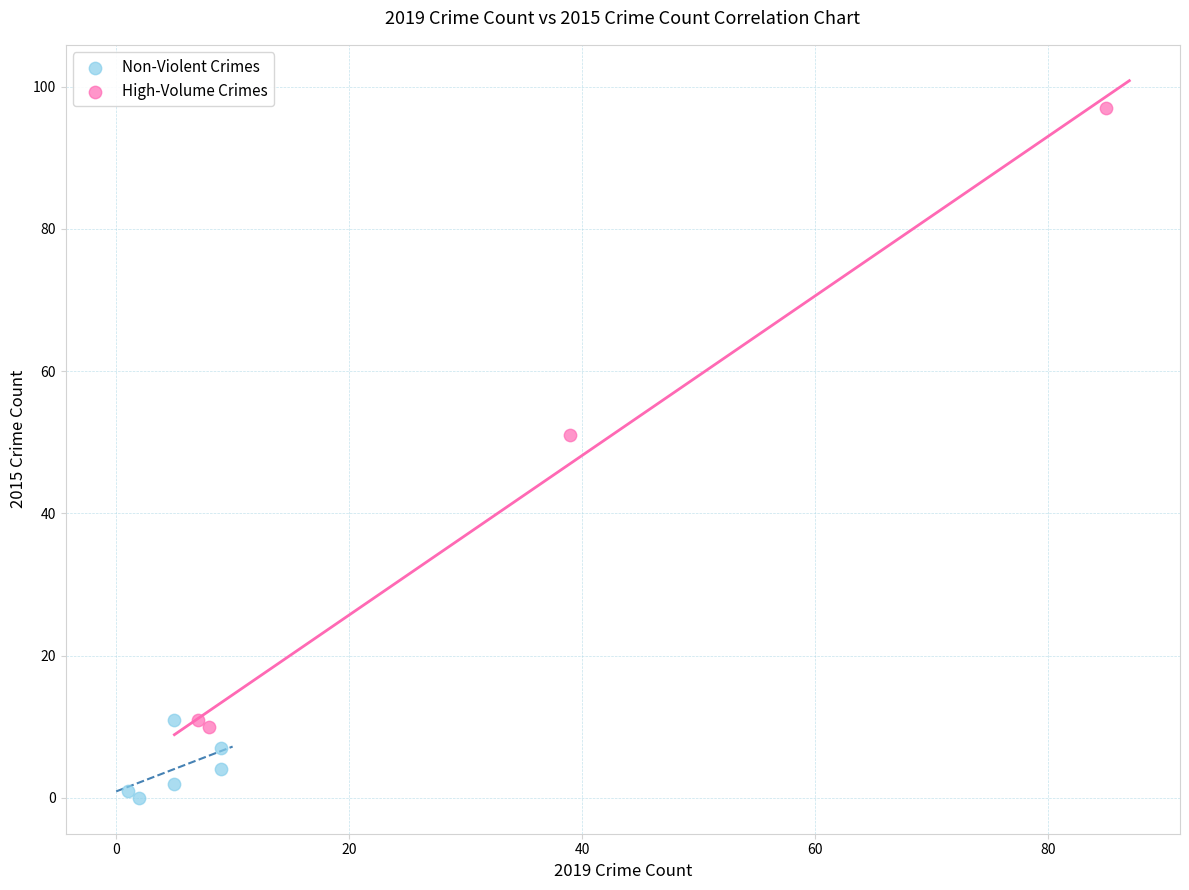

Which series has the widest spread of Y values?

High-Volume Crimes